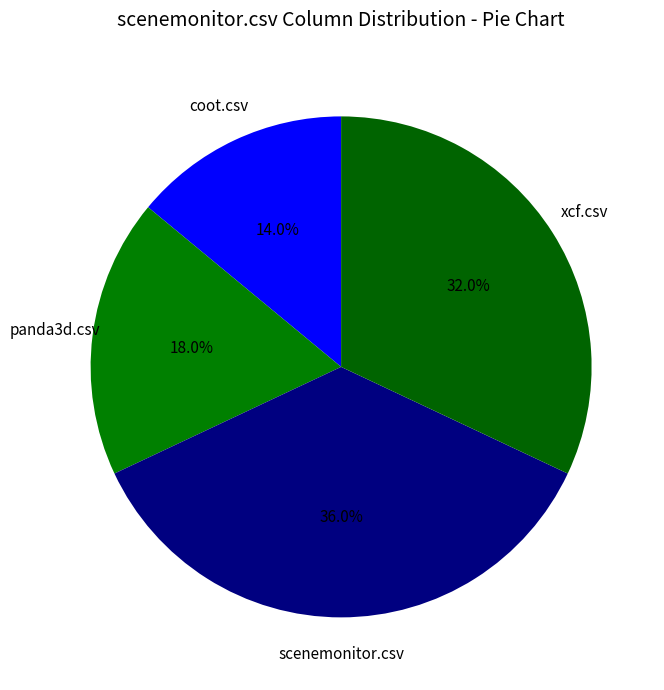

Count the number of slices in the pie.

4